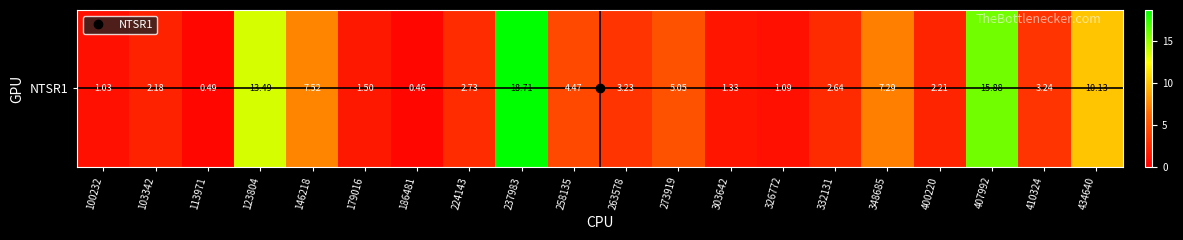

What is the smallest value displayed?

0.5